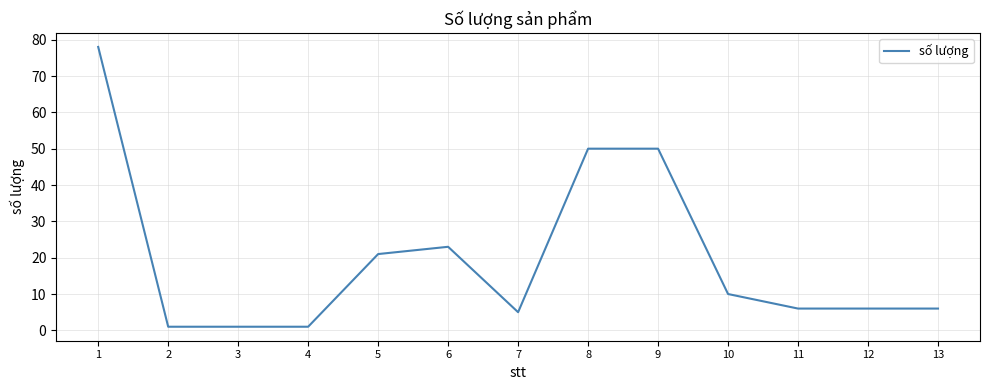

What is the change in value from 7 to 12?

+1